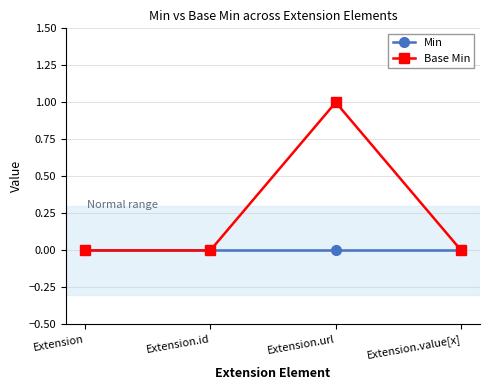

The value of Base Min at Extension.id is 0. True or false?

True